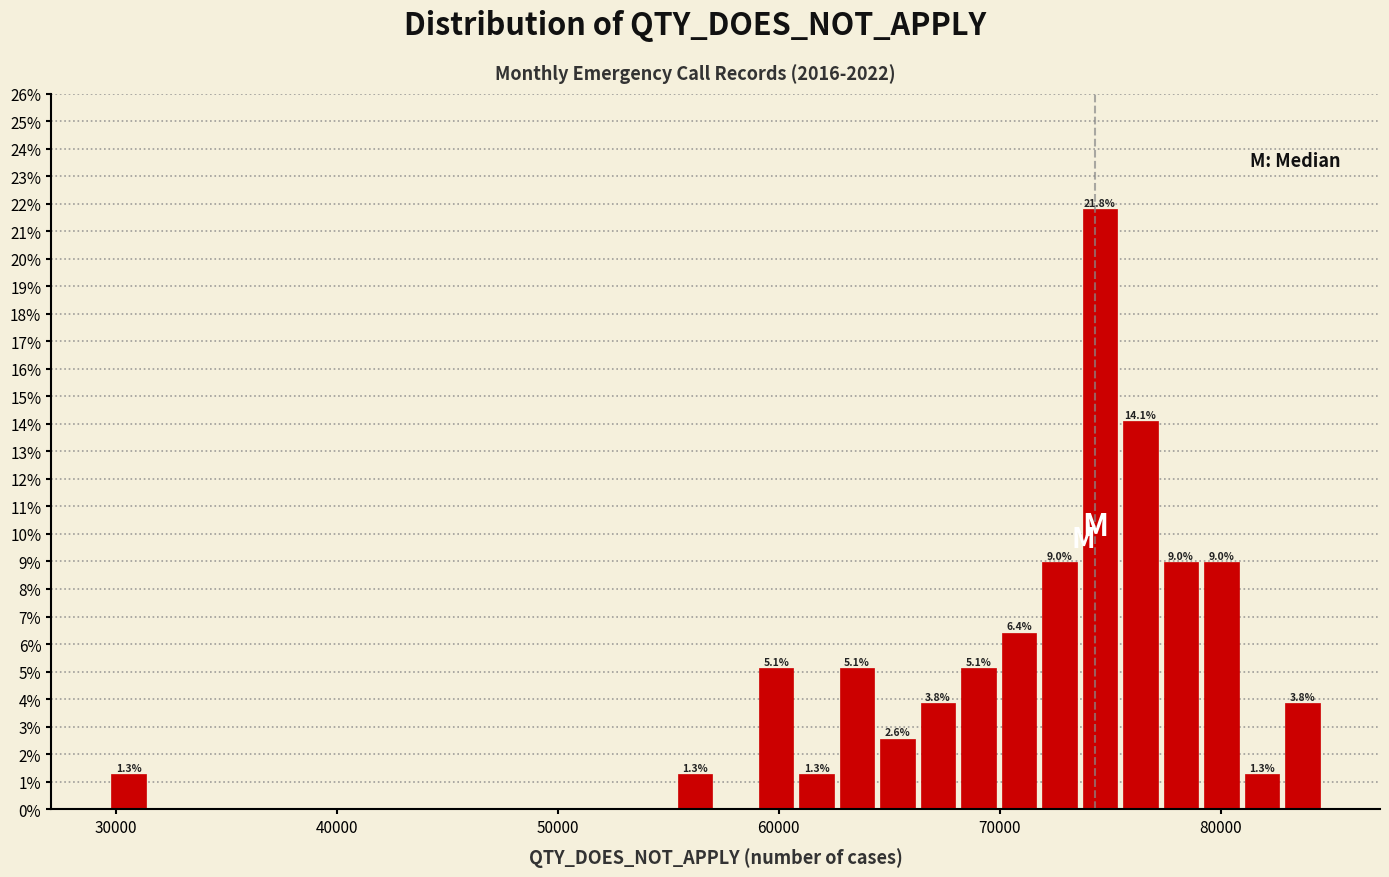

Read against the x-axis, roughly where is the centre of the tallest bar?

75000